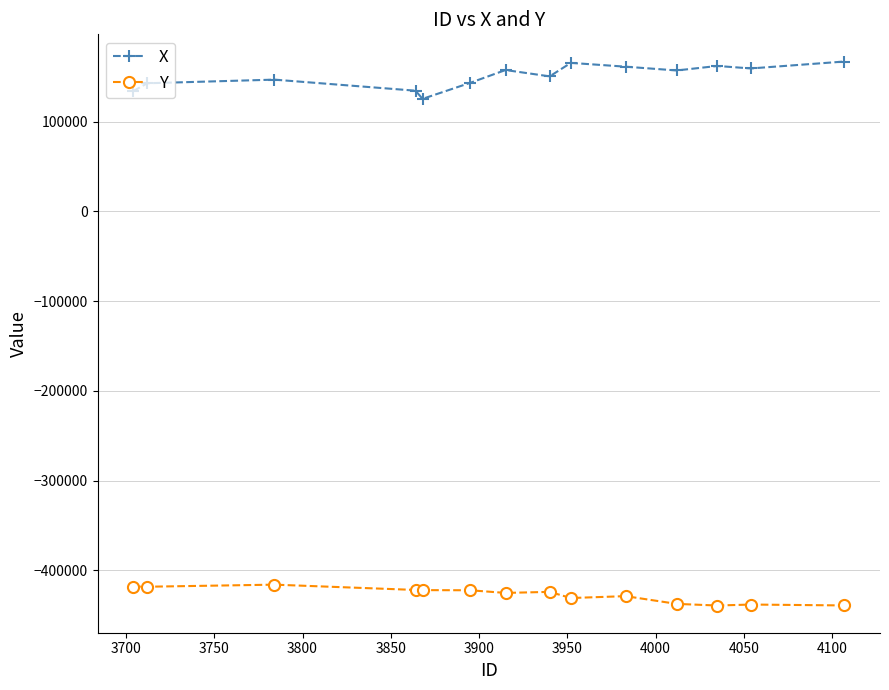

What is the maximum value shown in the chart?

167204.4